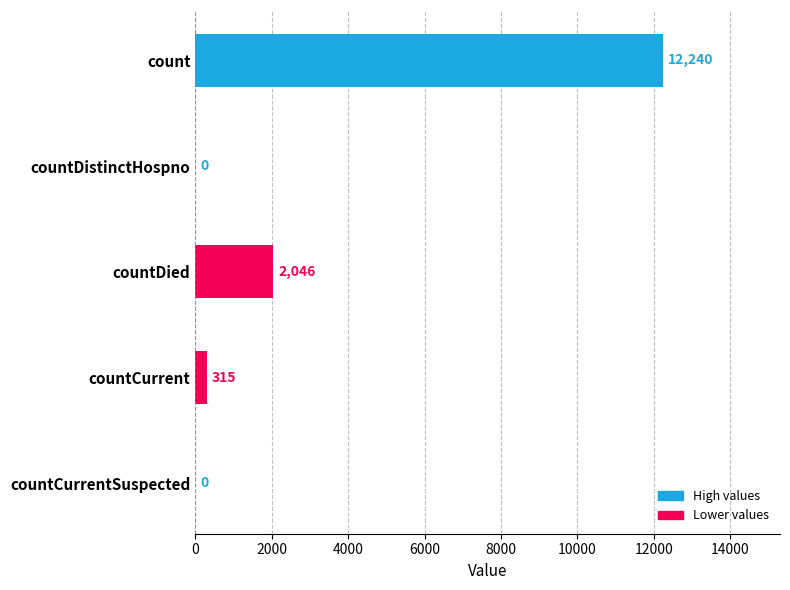

How many distinct data groups are displayed?

1